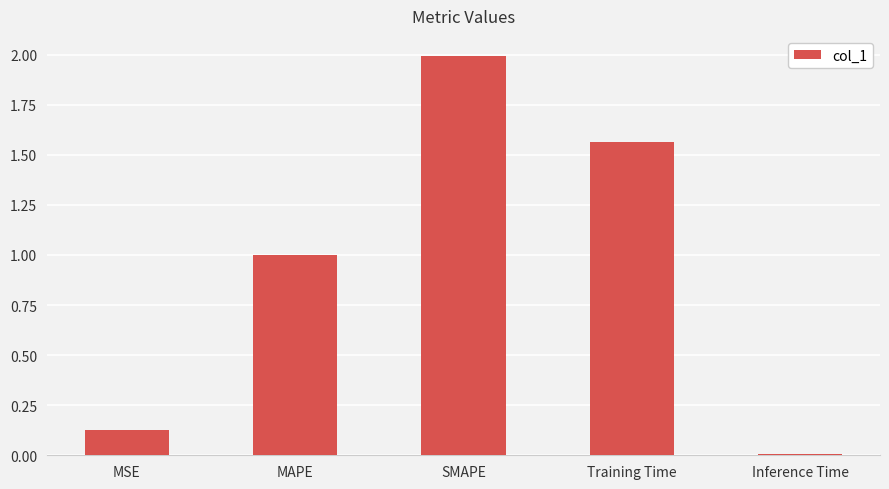

Are the bars grouped side by side (vs. stacked)?

No